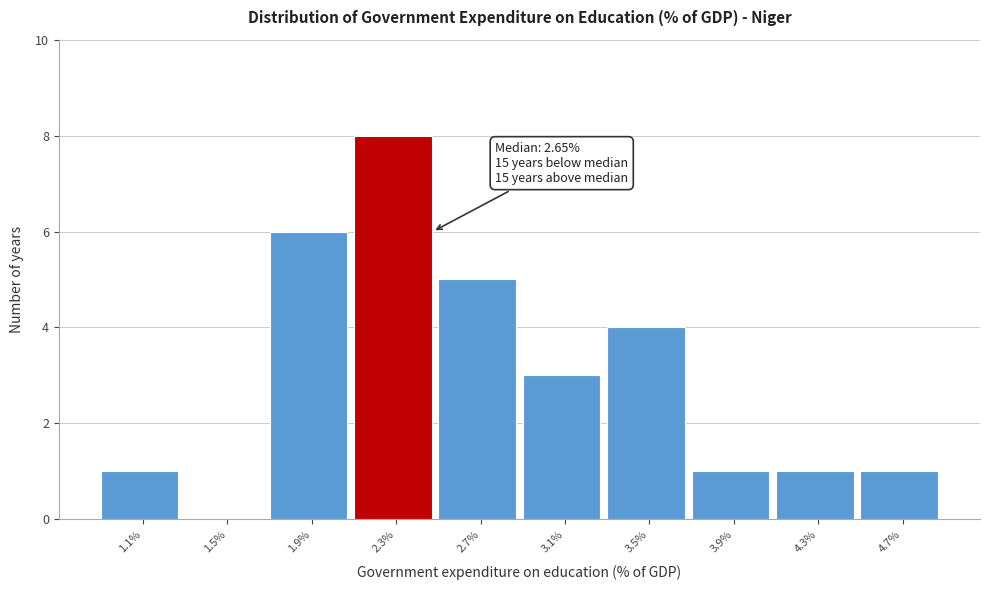

Reading left to right, transcribe all the data shown in this chart.

1.1%=1	1.5%=0	1.9%=6	2.3%=8	2.7%=5	3.1%=3	3.5%=4	3.9%=1	4.3%=1	4.7%=1